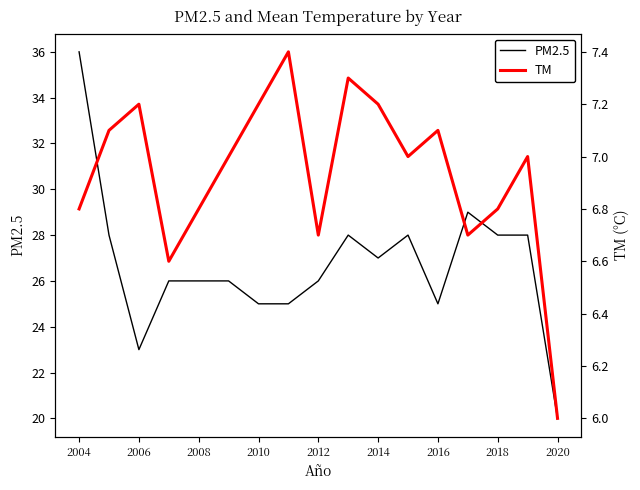

True or false: TM and PM2.5 intersect in this chart.

False